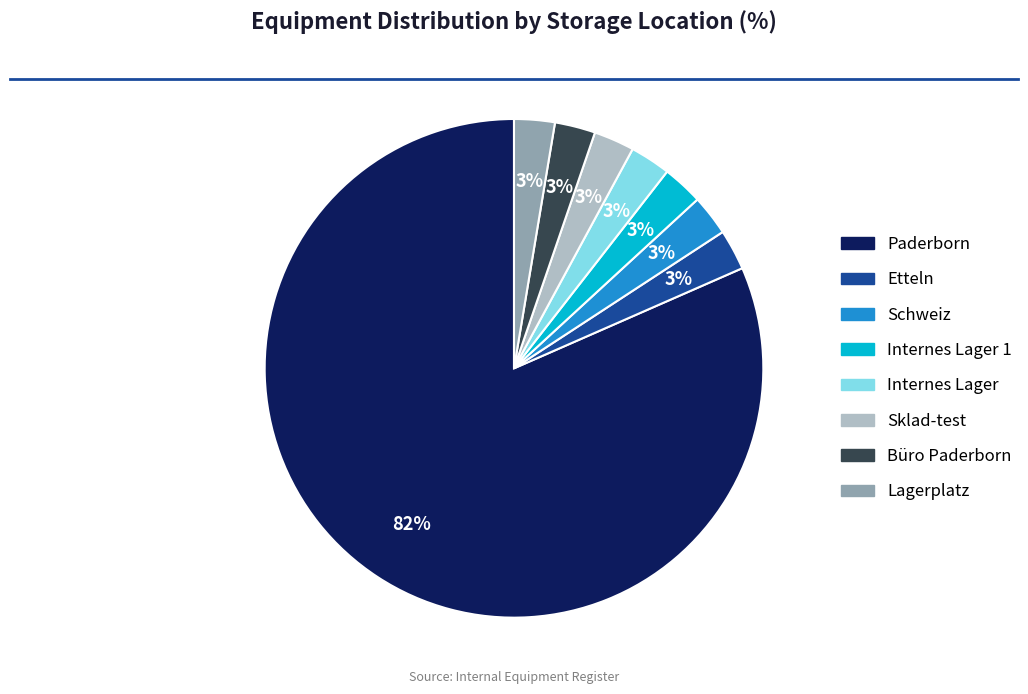

To the nearest percent, what is the average slice percentage?

12%